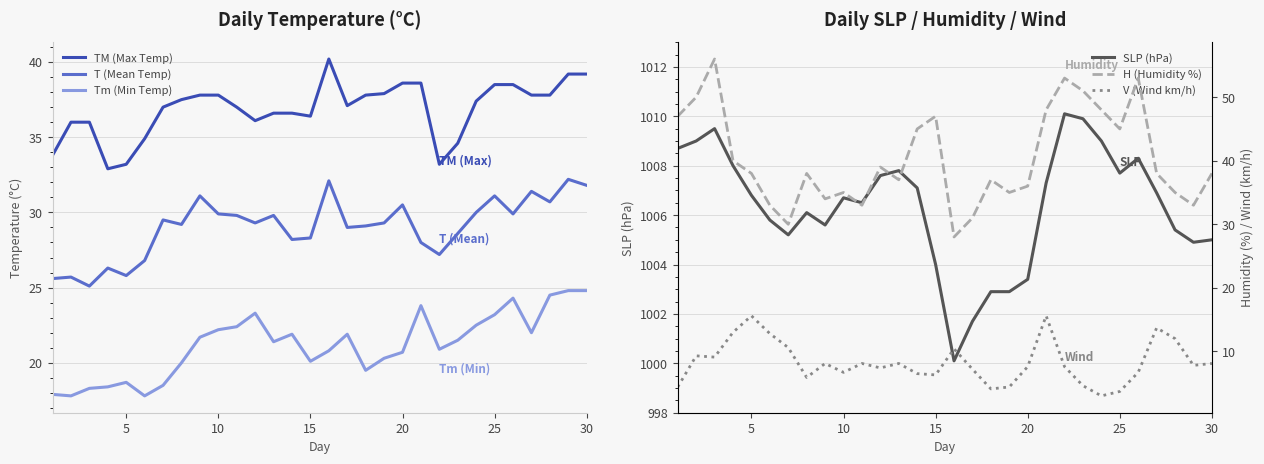

The Tm (Min Temp) series shows 20.7 at 20. True or false?

True